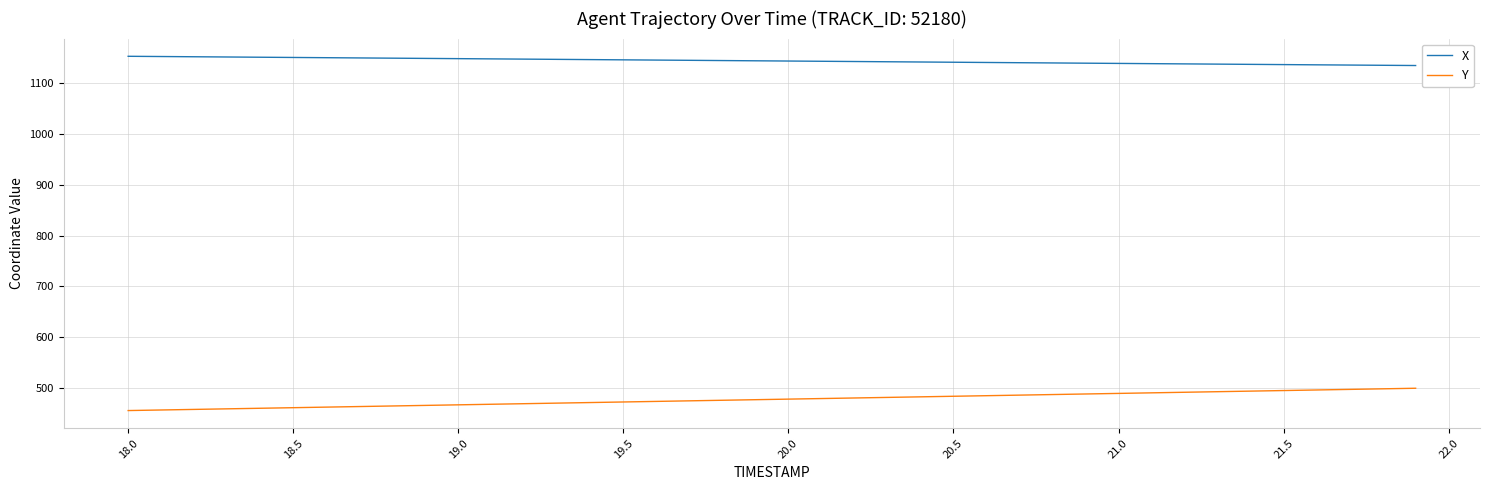

Which series has the largest total across all categories?

X